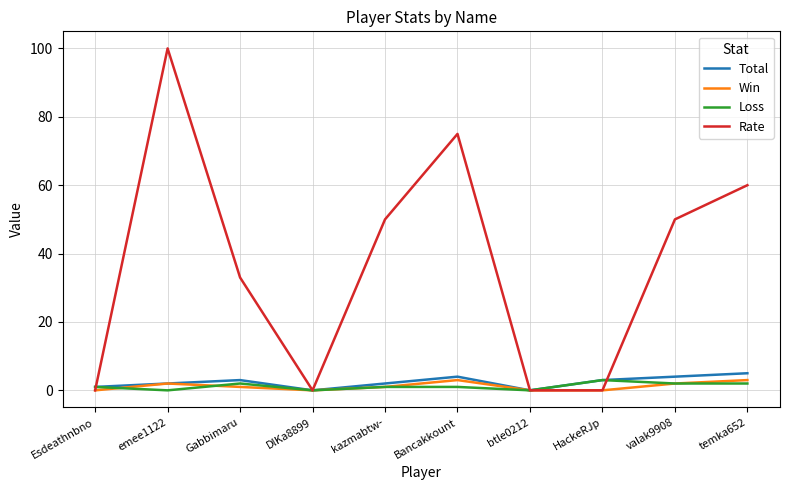

Between which two adjacent categories do Rate and Total first intersect?

Esdeathnbno and emee1122